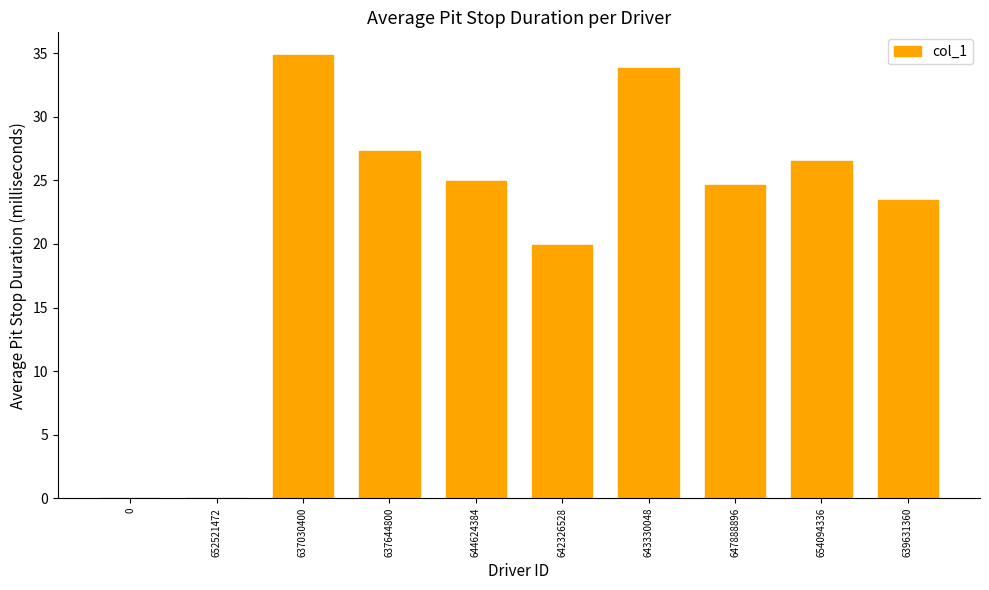

The chart shows a value of 34.8 at 644624384. True or false?

False